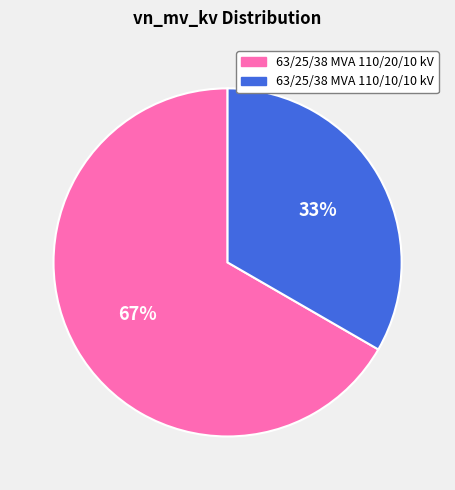

To the nearest percent, what percentage of the pie is 63/25/38 MVA 110/20/10 kV?

67%